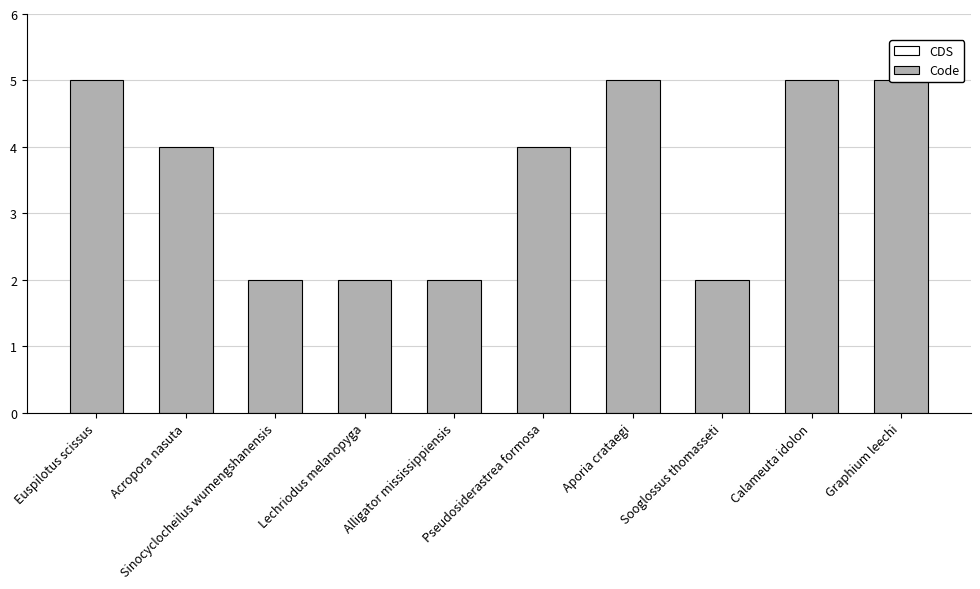

Which label corresponds to the smallest value in the chart?

Euspilotus scissus